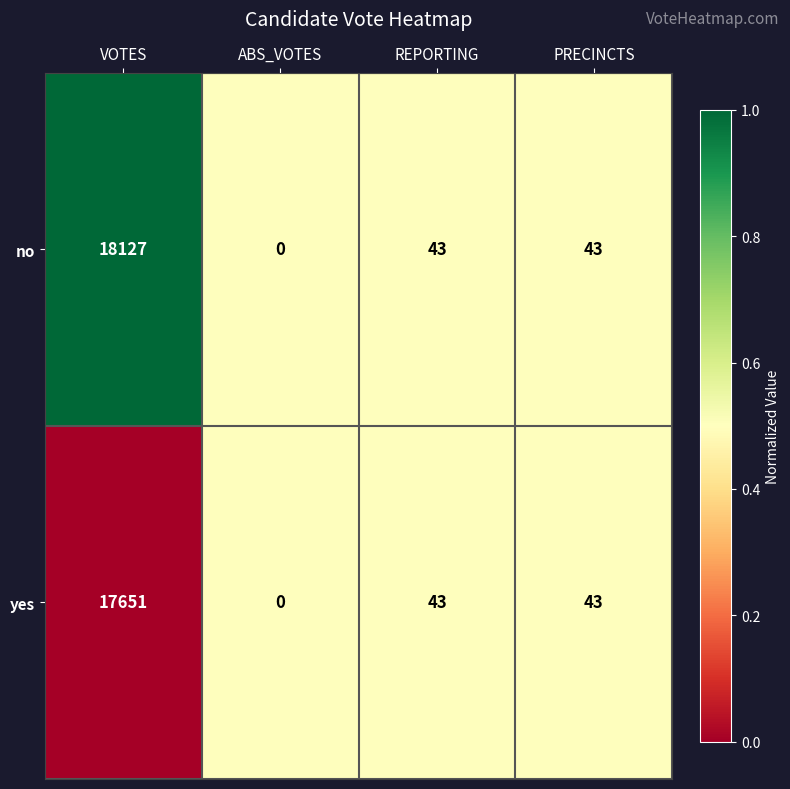

How many series are shown in this chart?

2